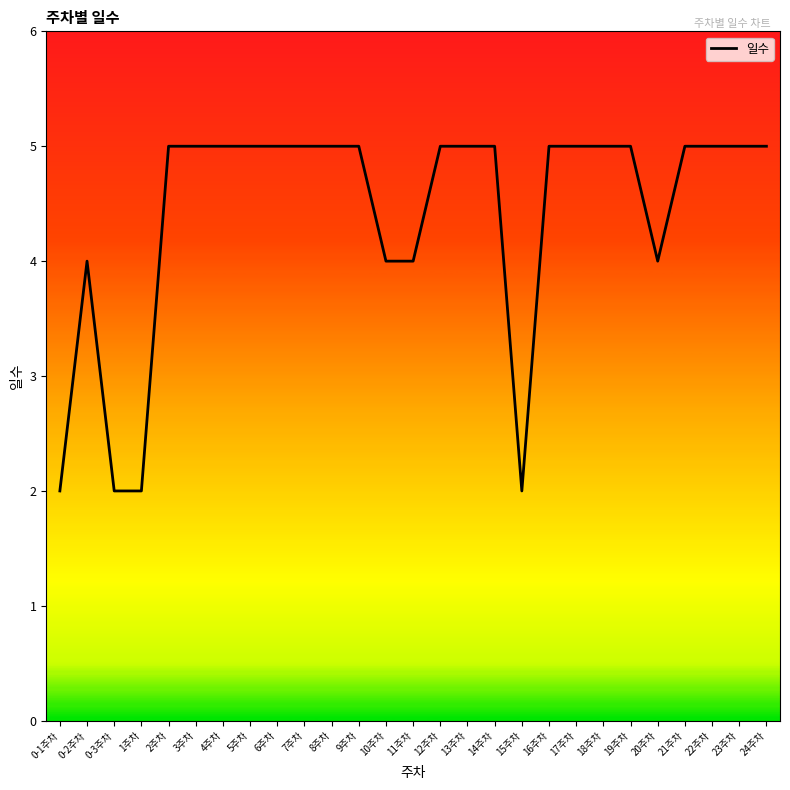

What position from the left is 23주차?

26